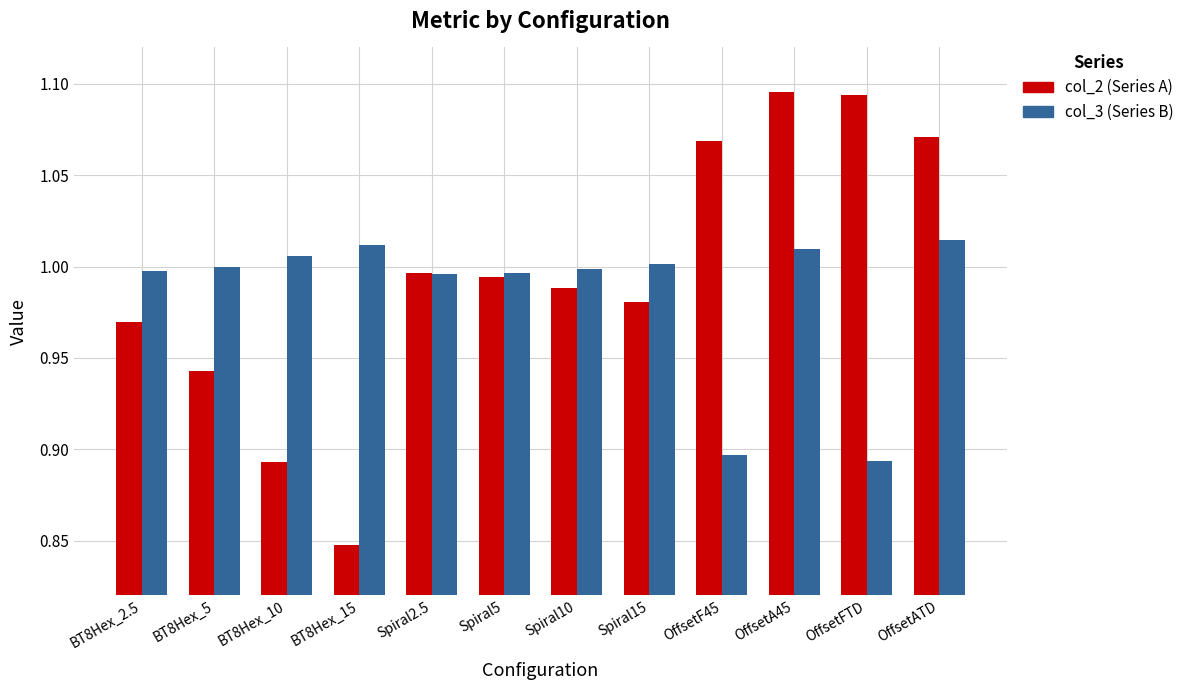

What is the sum of all col_3 (Series B) values?

11.8